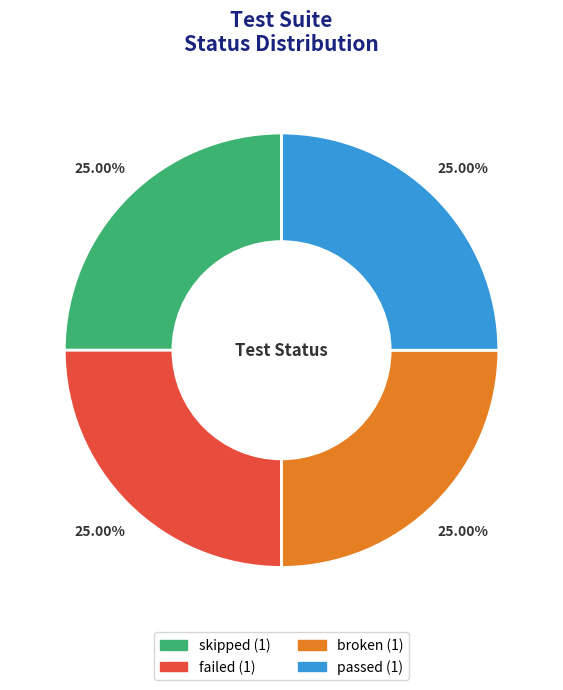

What is the ratio of the value at passed to the value at broken?

1.0